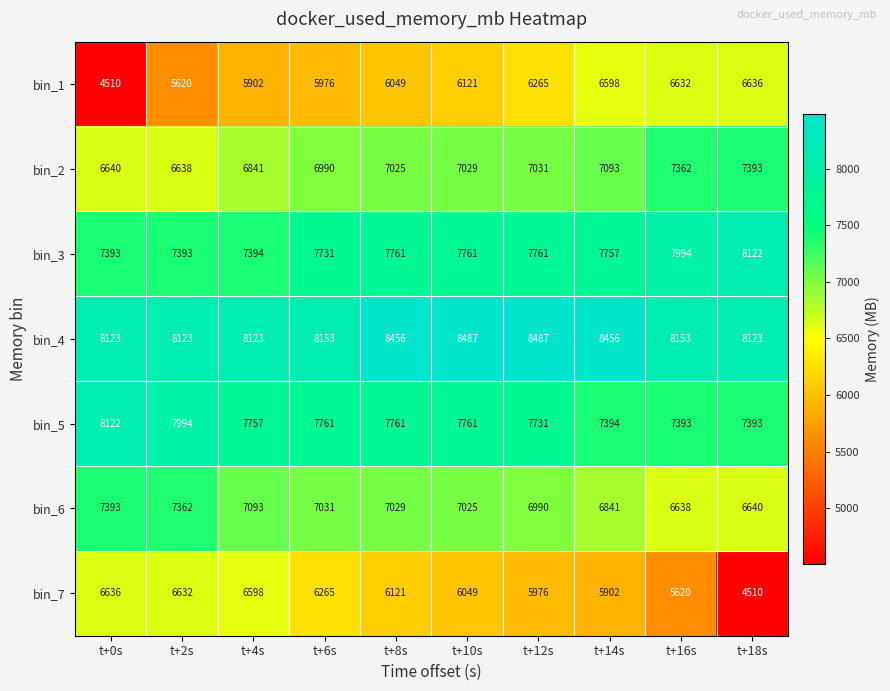

Is it true that bin_3 equals 7994 at t+16s?

True